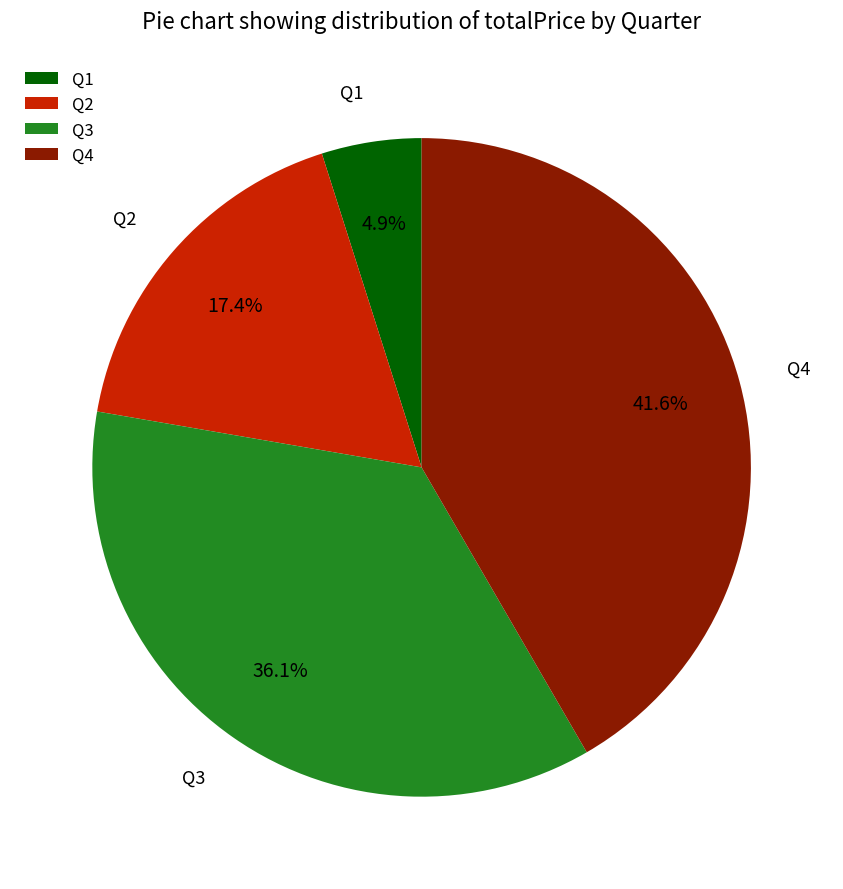

Do Q3 and Q4 together represent more than half of the pie?

Yes